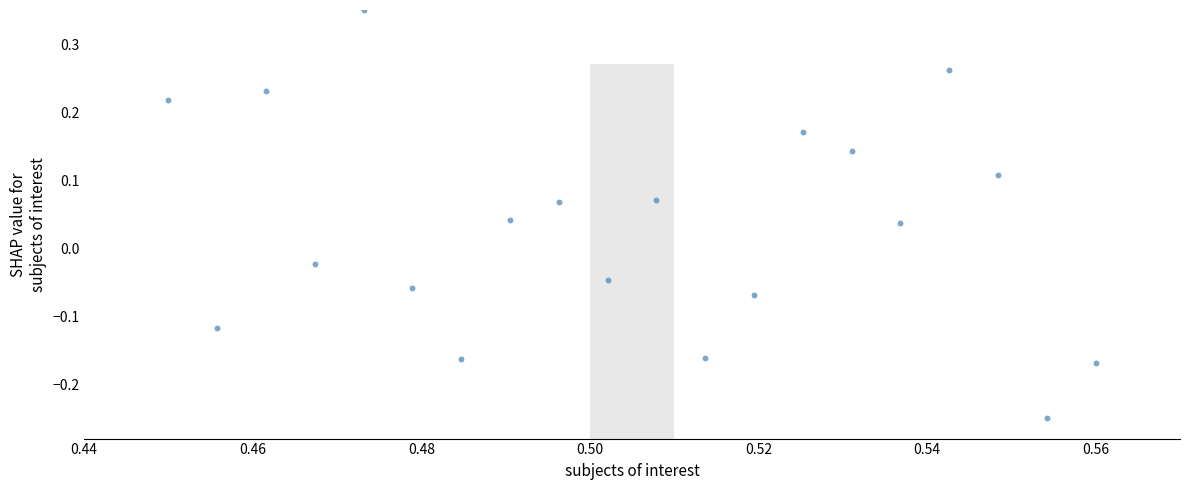

What is the range of Y values (max minus min)?

0.6